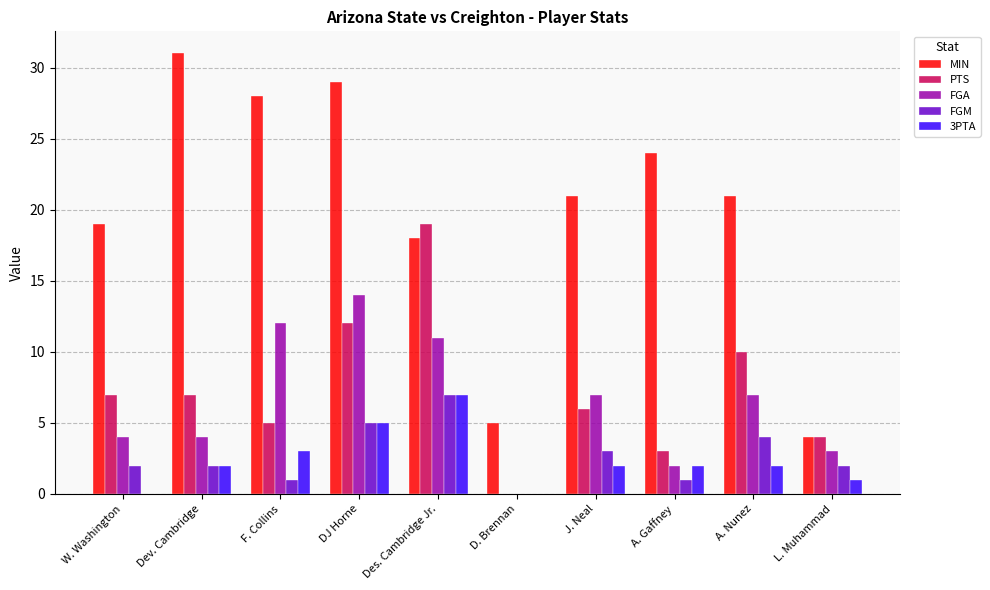

Where is MIN nearest to the value 17?

Des. Cambridge Jr.